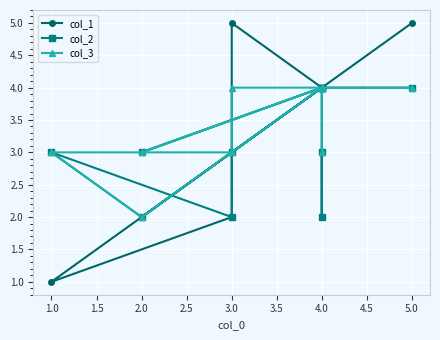

True or false: col_3 and col_2 intersect in this chart.

False